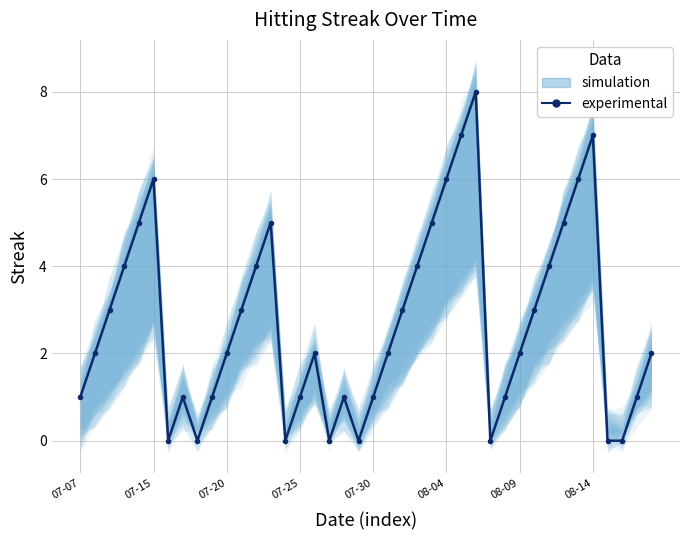

What is the difference between the maximum and second lowest values?

8